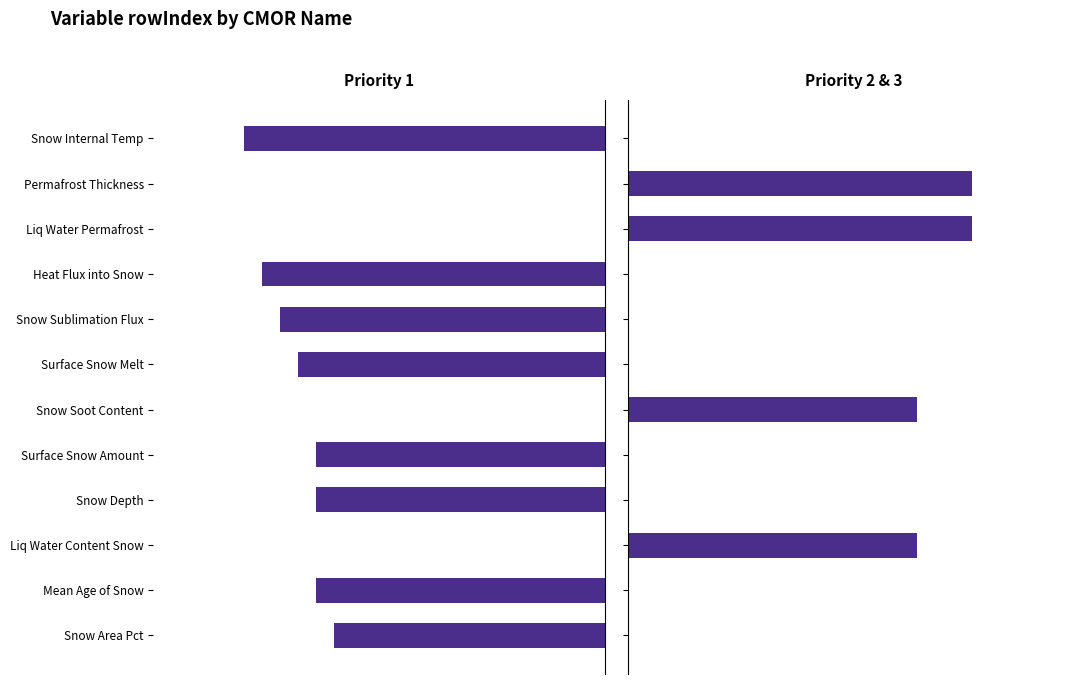

True or false: Priority 2+ has a value of -10 at 6.

False